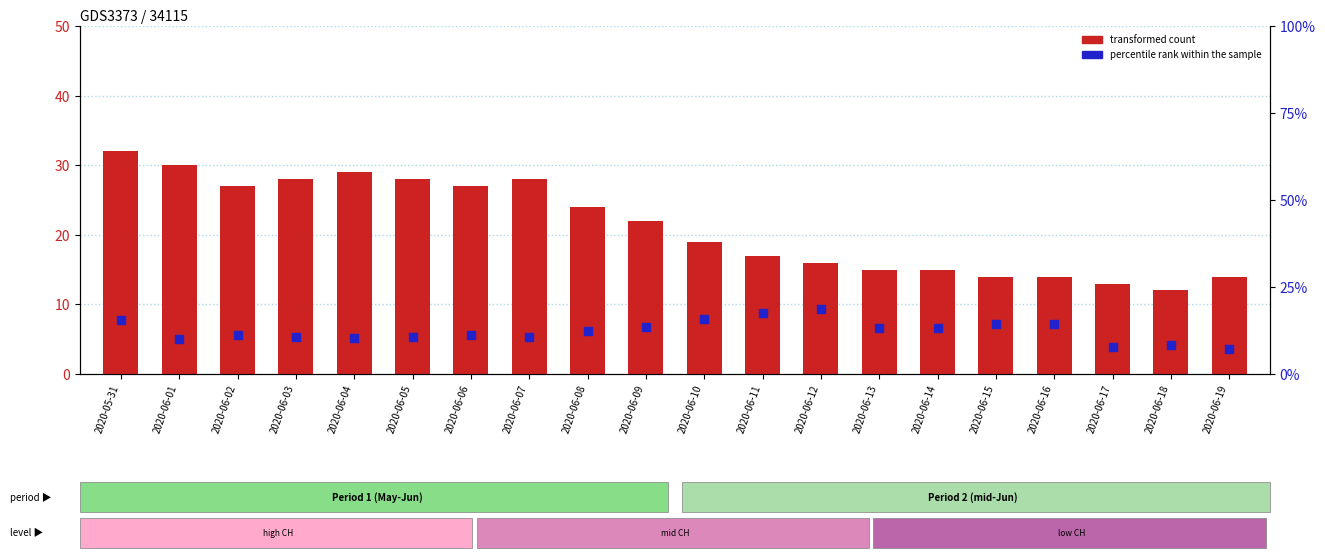

At how many categories does at least one series exceed 26?

8